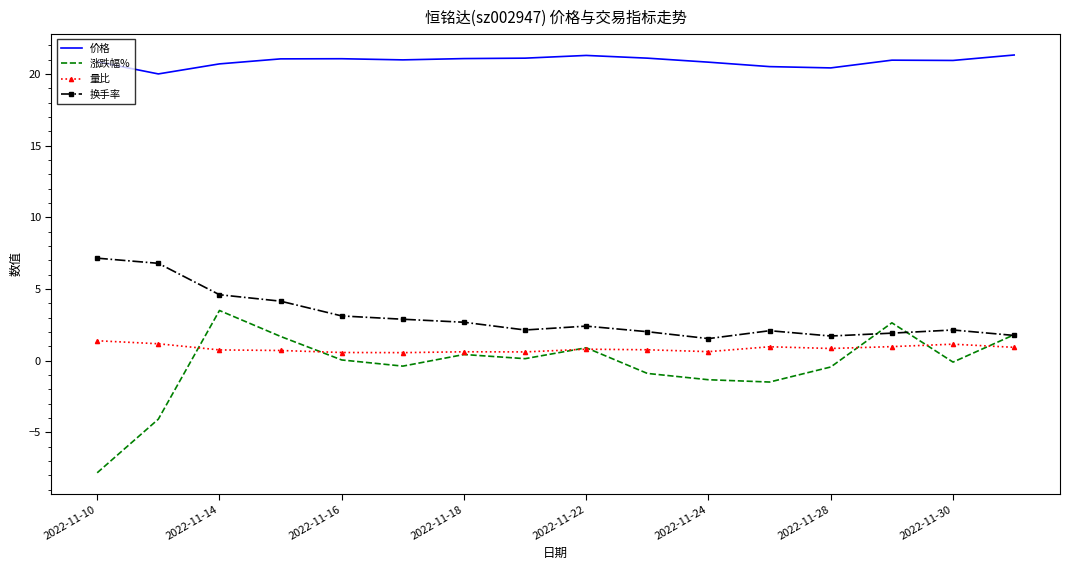

True or false: 换手率 and 量比 intersect in this chart.

False